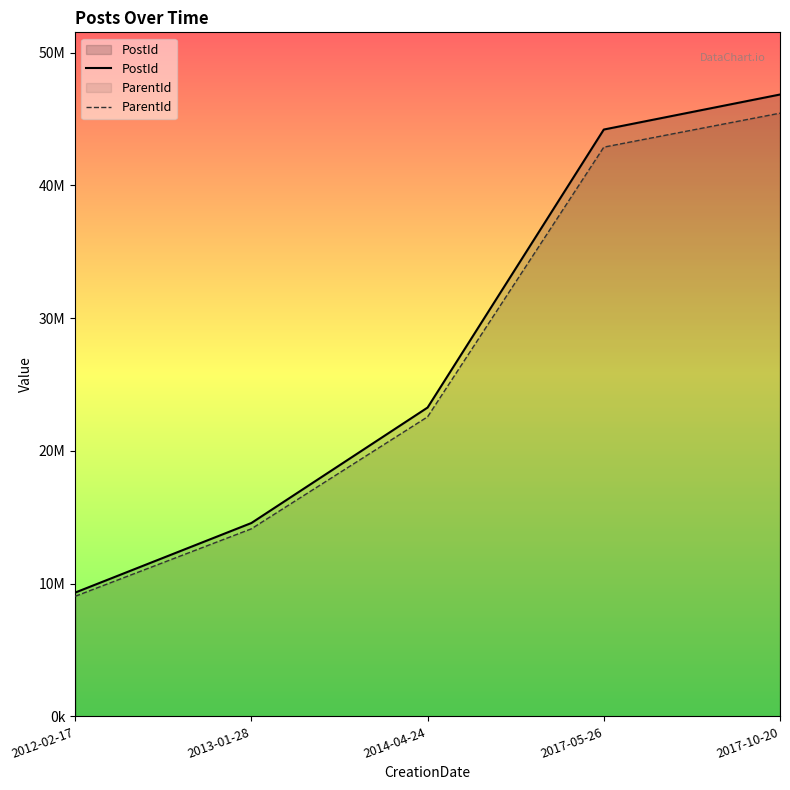

Reading left to right, list all the values displayed in this chart.

PostId: 9324338.0	14564487.0	23262168.0	44203711.0	46841761.0
ParentId: 9044607.9	14127552.4	22564303.0	42877599.7	45436508.2